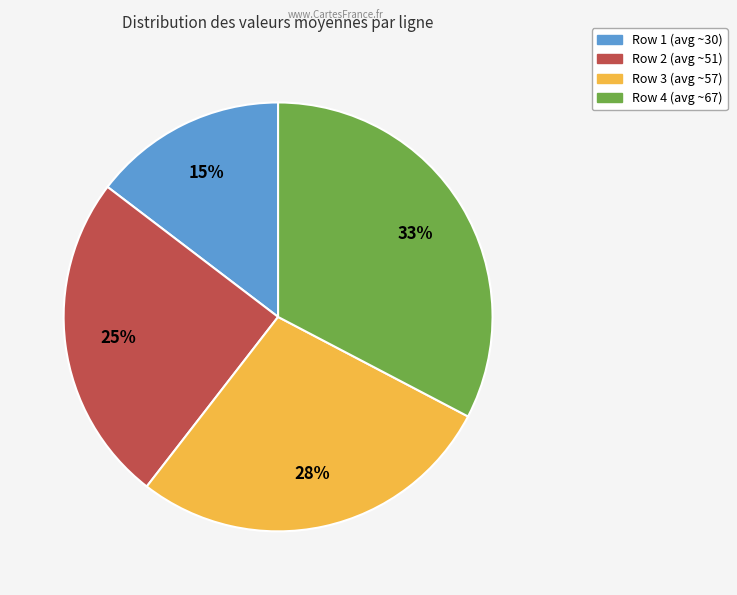

Count the number of slices in the pie.

4